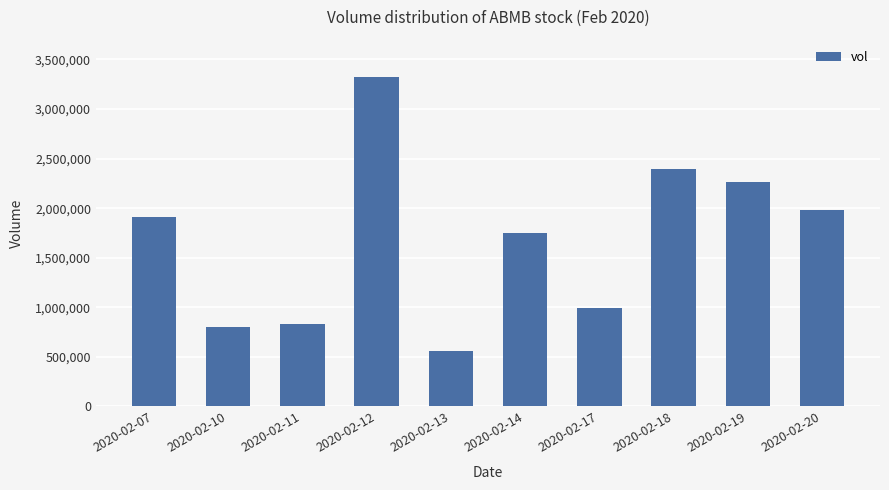

Approximately how many times larger is the value at 2020-02-17 compared to 2020-02-11?

1.2